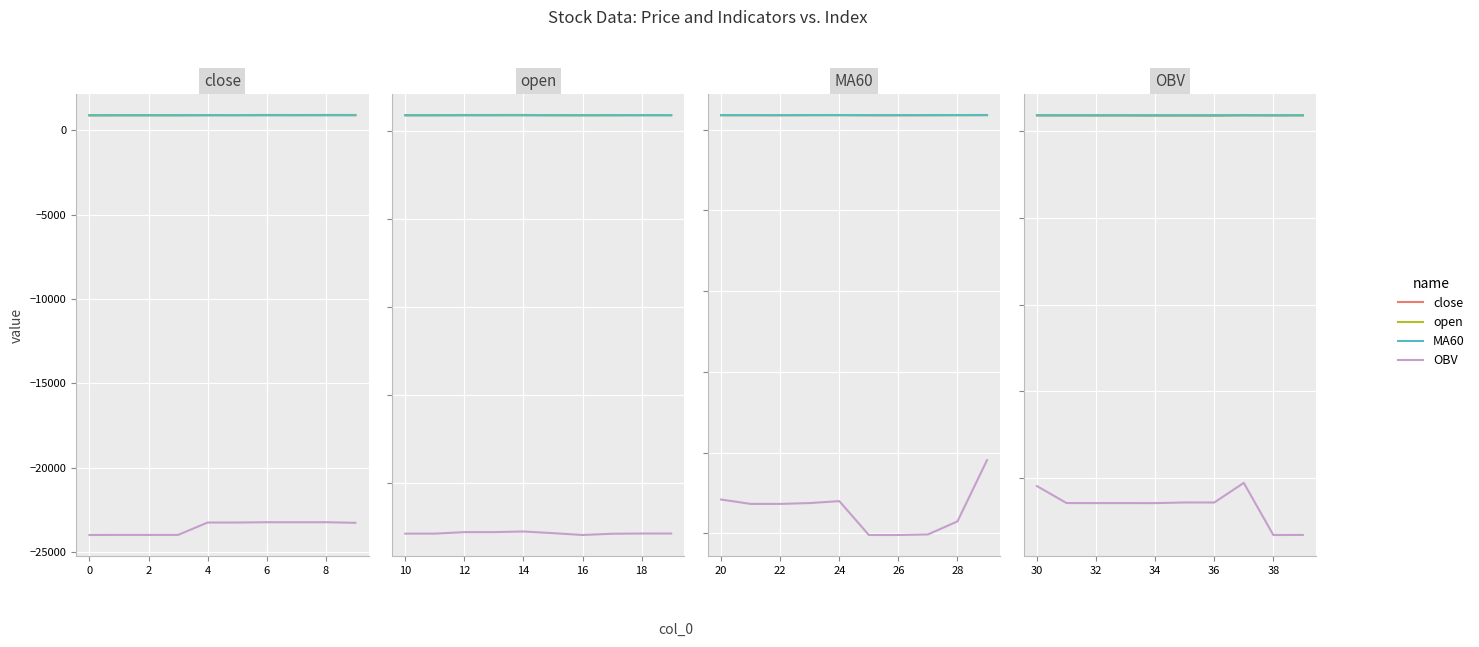

What is the difference between the second highest and second lowest values in the close series?

15.0